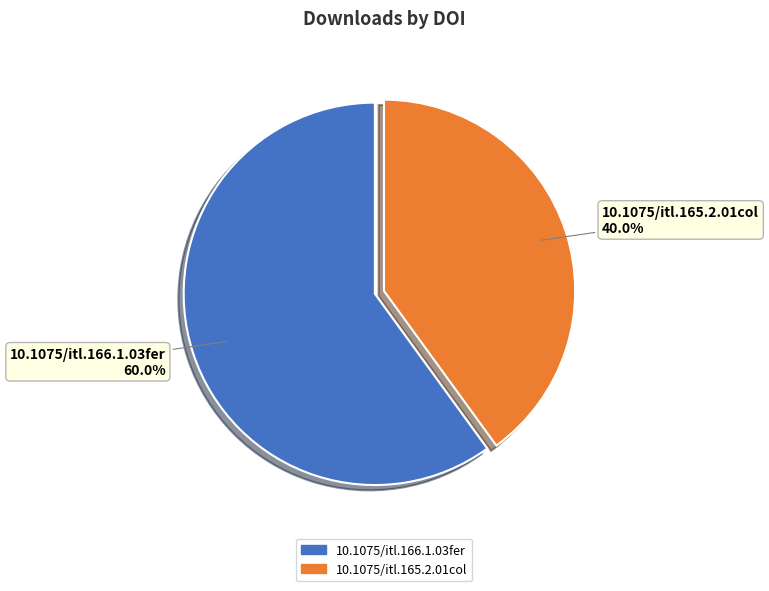

Approximately how many times larger is the value at 10.1075/itl.165.2.01col compared to 10.1075/itl.166.1.03fer?

0.7